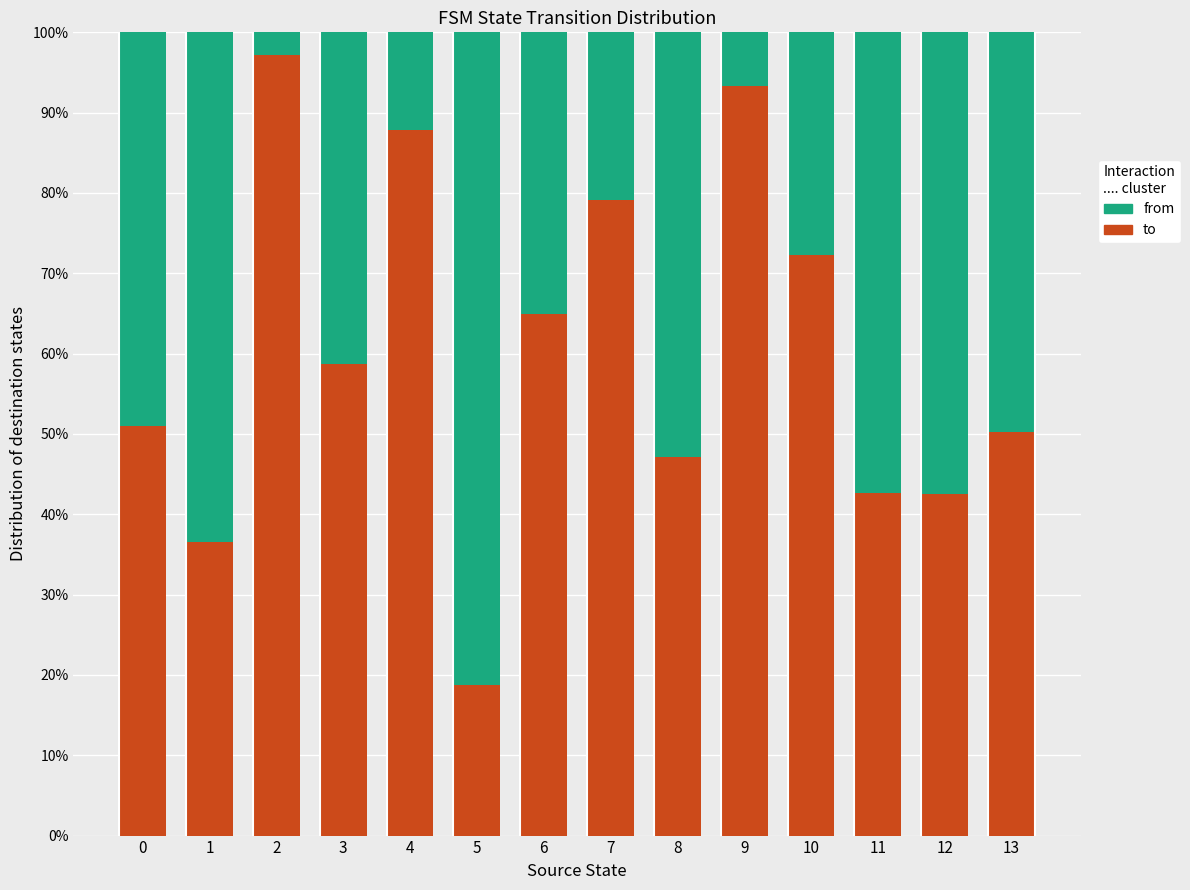

What is the difference between the to values at 2 and 12?

54.7